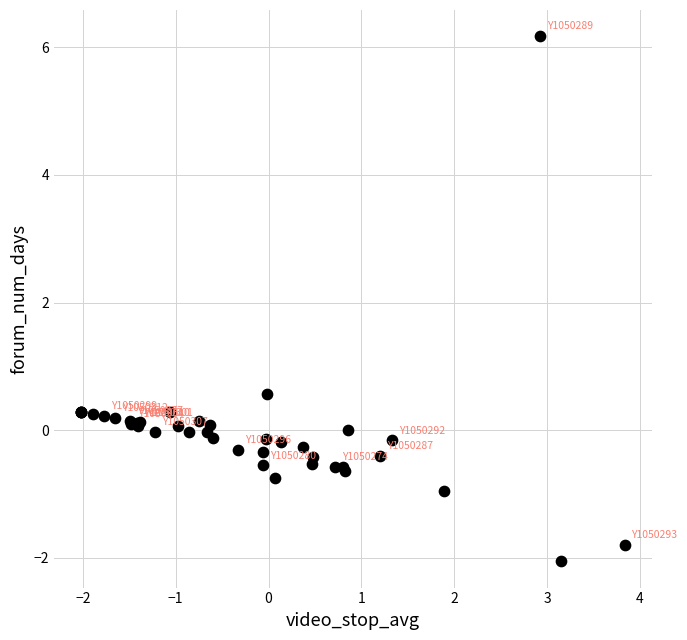

What Y value in the scatter plot is closest to 2?

0.6